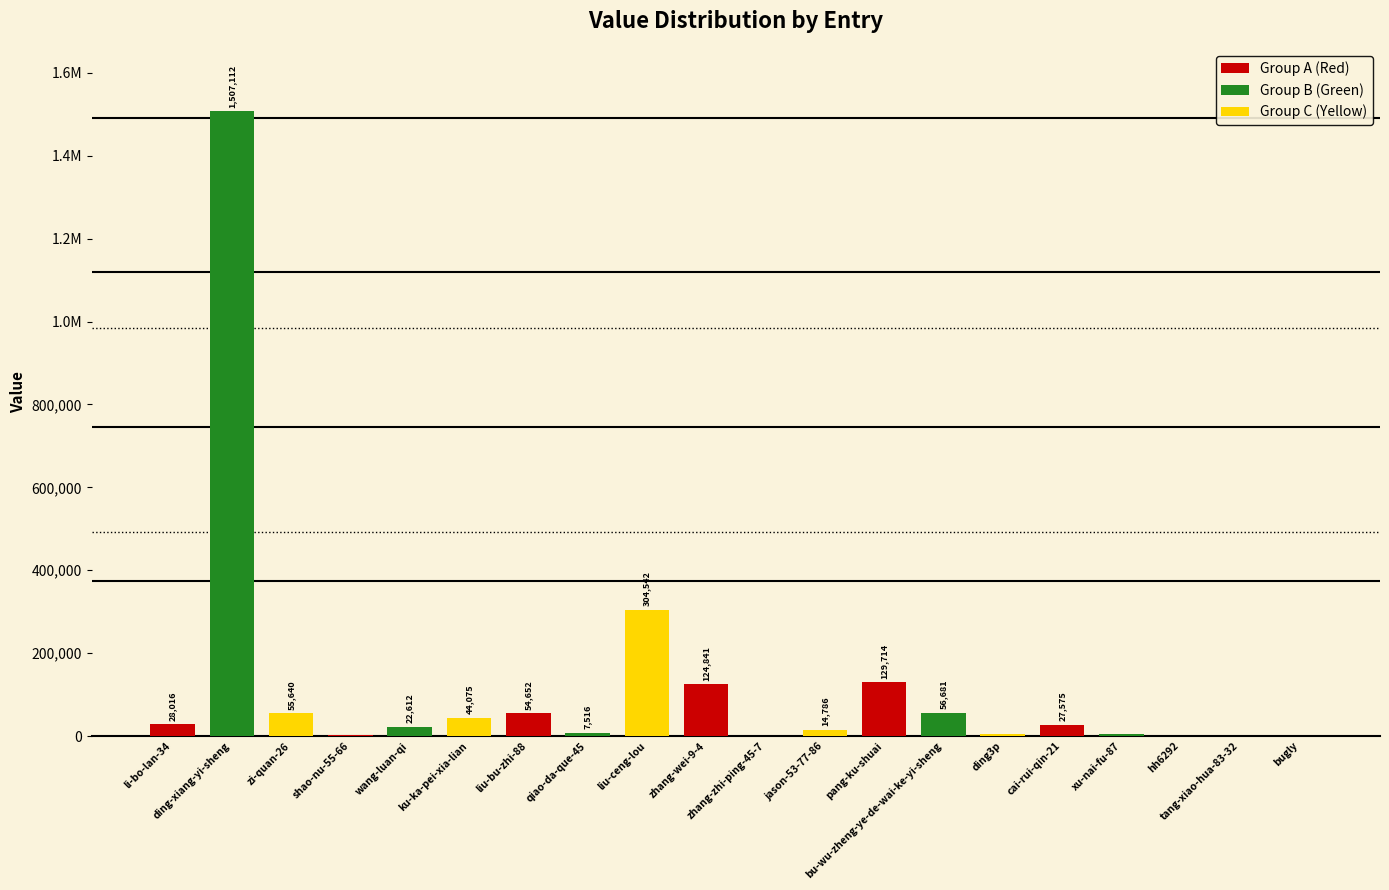

Does the chart contain stacked bars?

No